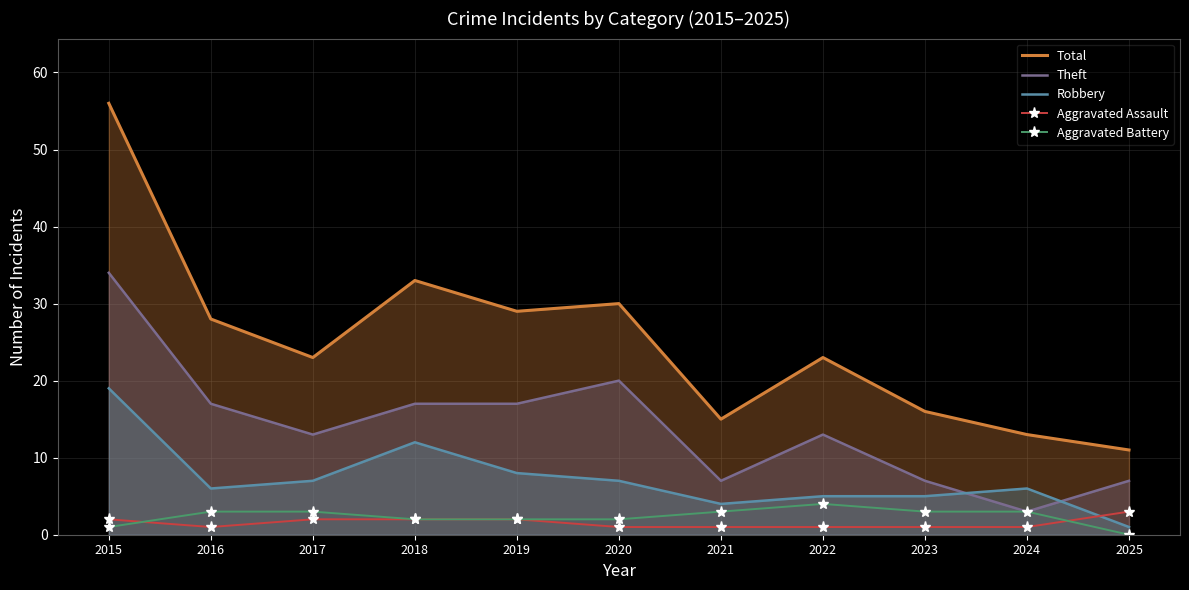

List the series in order of their peak value, lowest first.

Aggravated Assault, Aggravated Battery, Robbery, Theft, Total